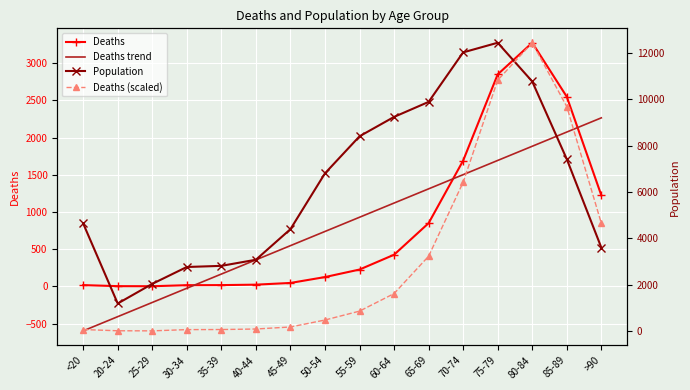

How many interior local valleys does the Deaths (scaled) series have?

1